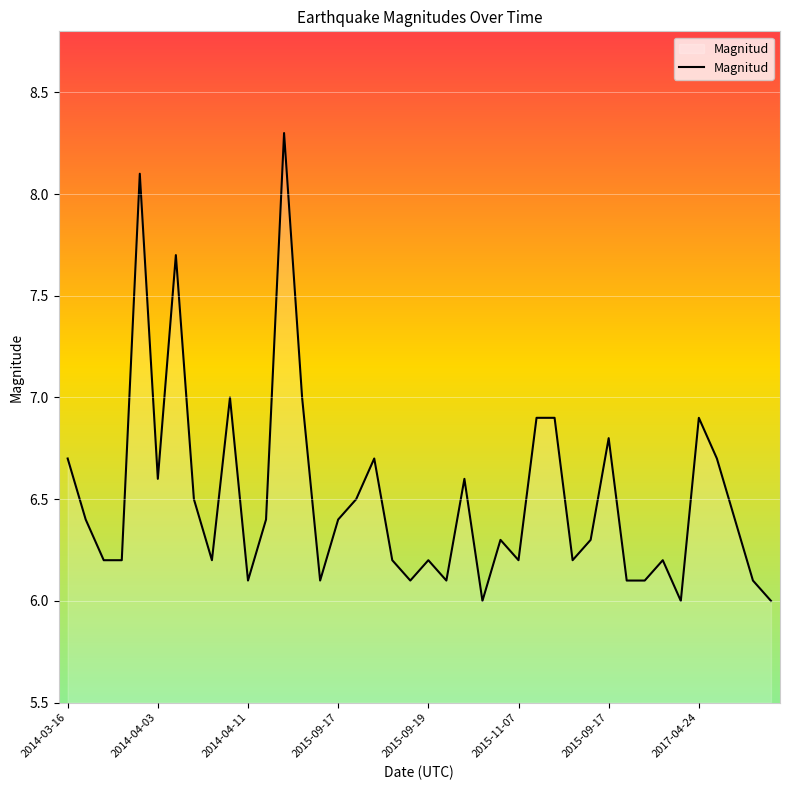

What is the difference between the maximum and minimum values?

2.3